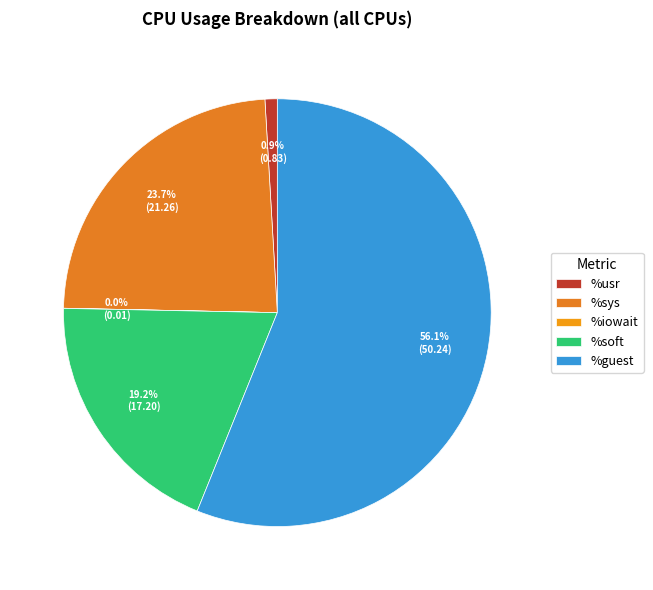

To the nearest percent, what percentage of the pie is %guest?

56%